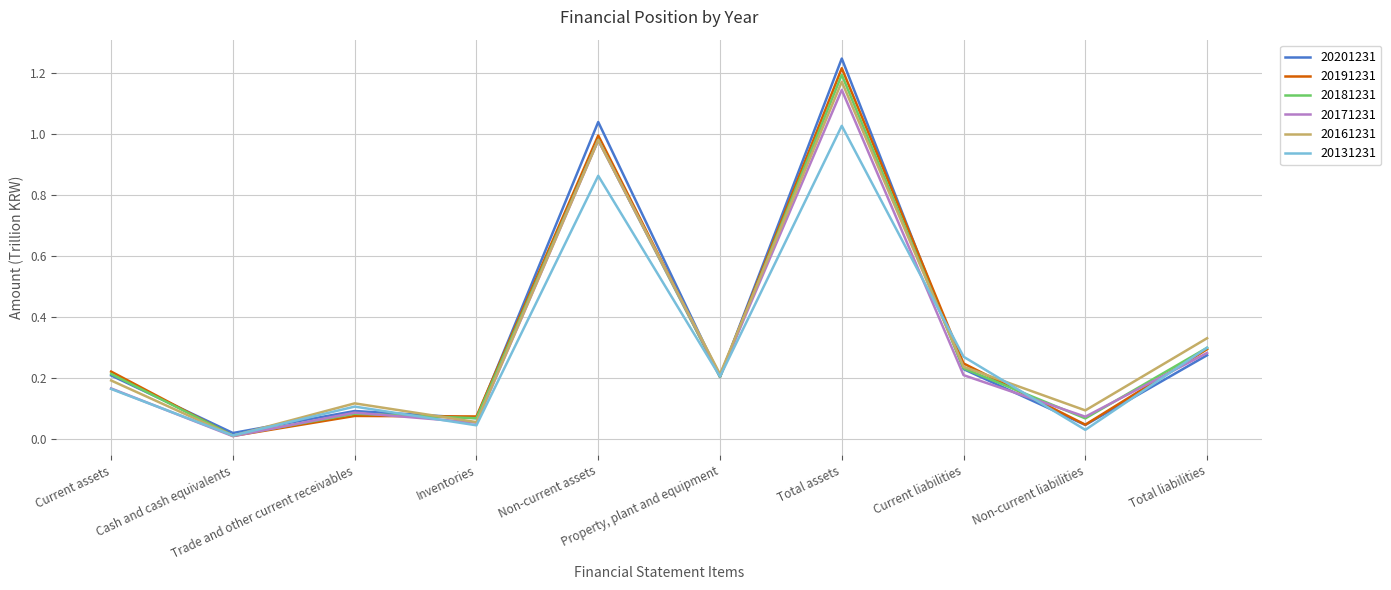

Which series has the widest spread of values?

20201231